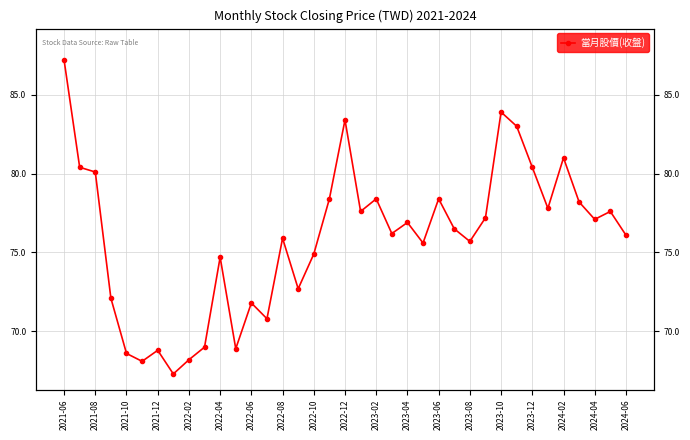

What is the maximum value shown in the chart?

87.2